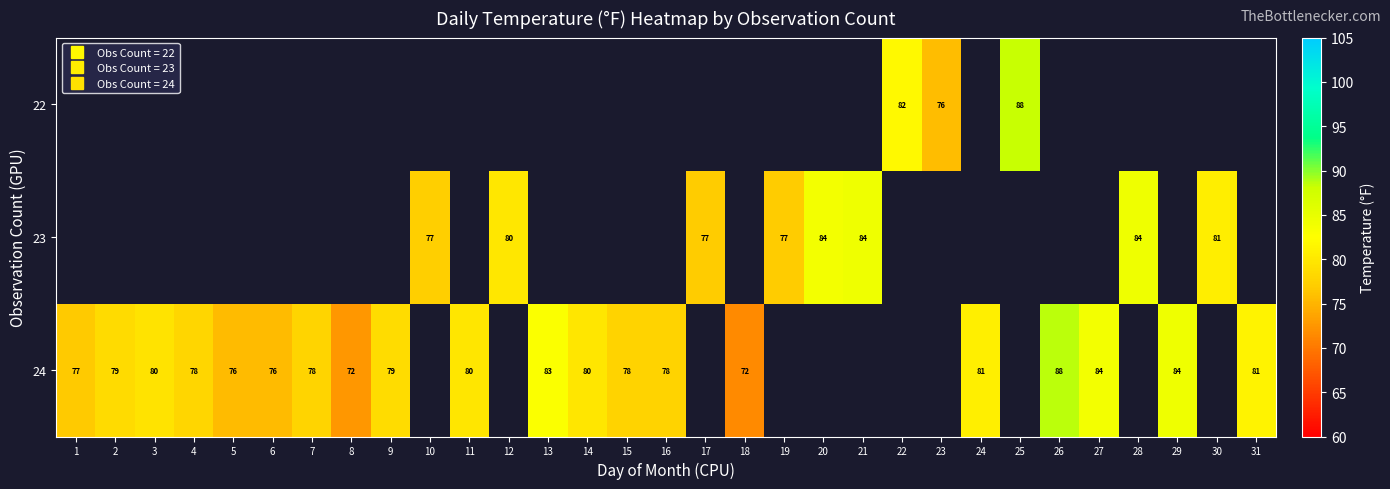

What is the smallest value displayed?

71.6